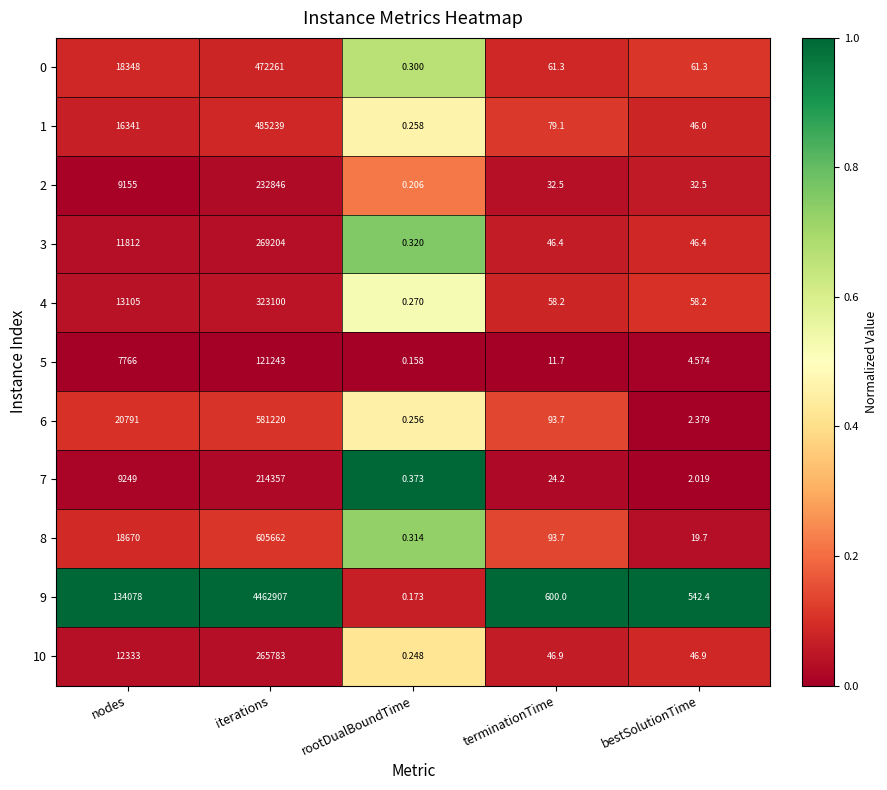

At which label does 10 reach its peak?

iterations